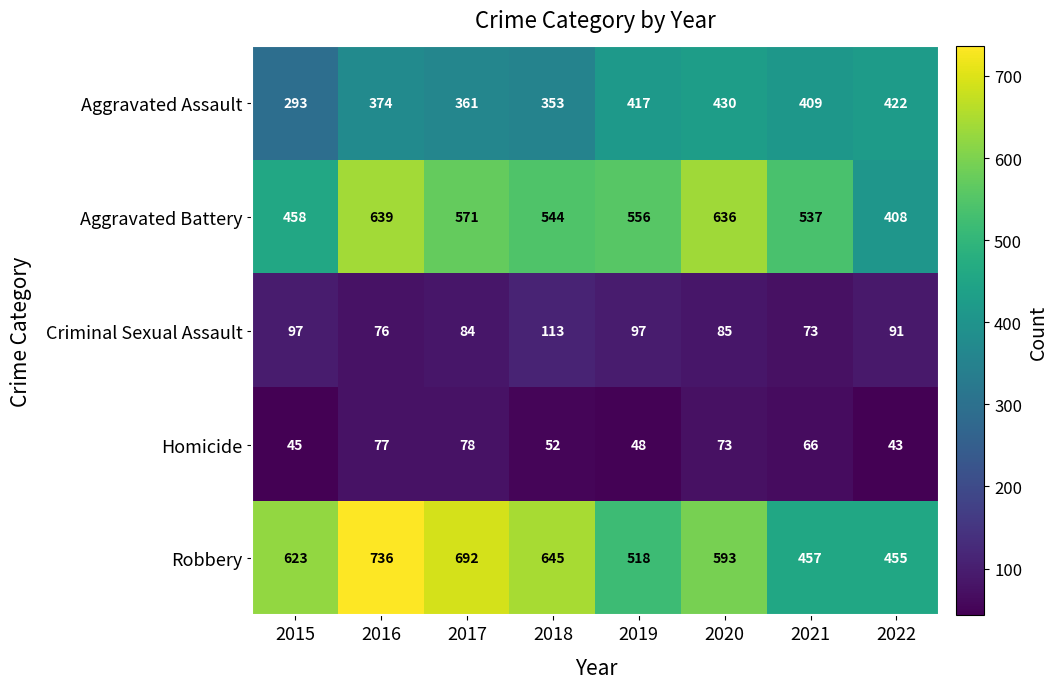

At which label does Homicide first exceed 66?

2016